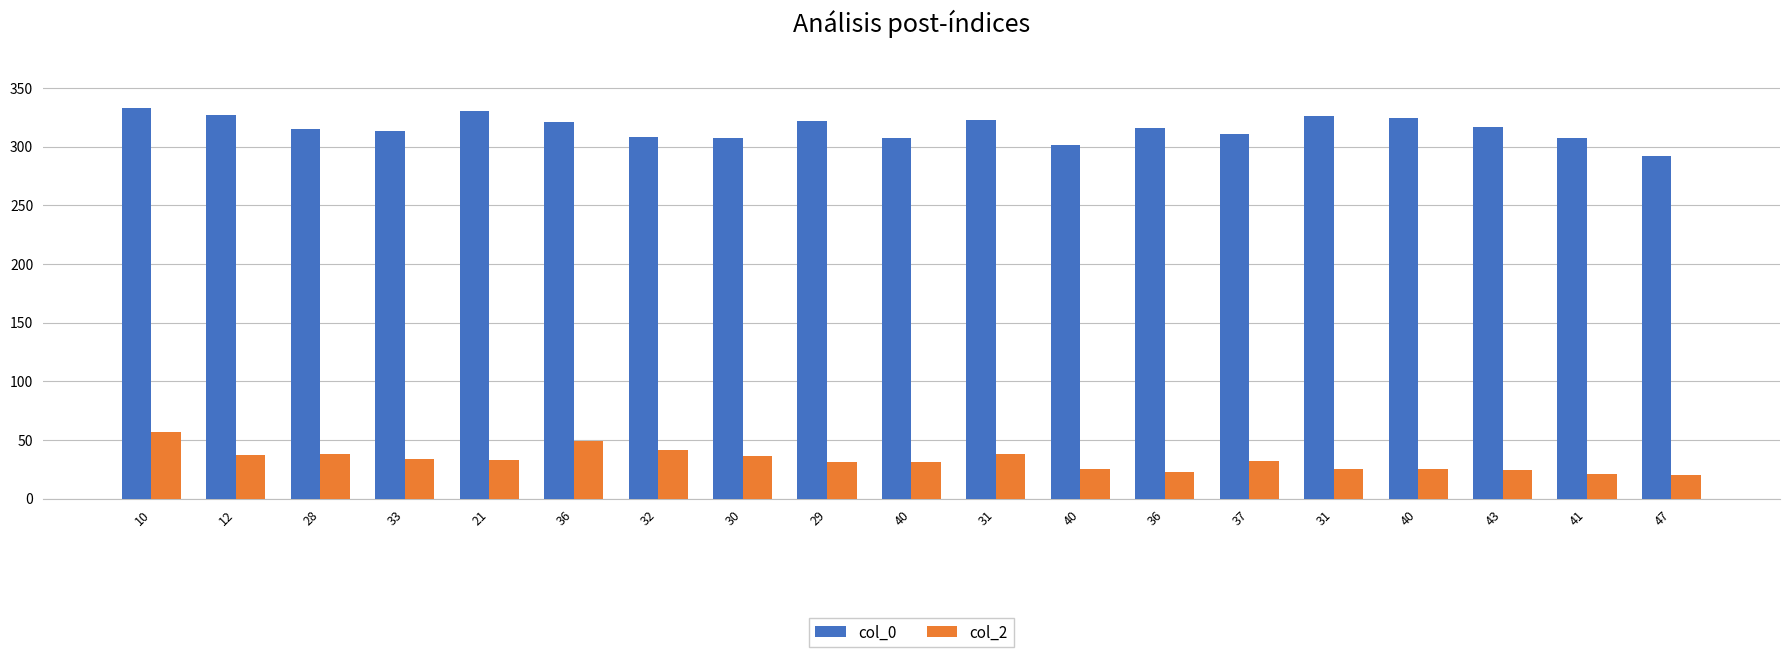

What are all the series names shown in the legend?

col_0, col_2